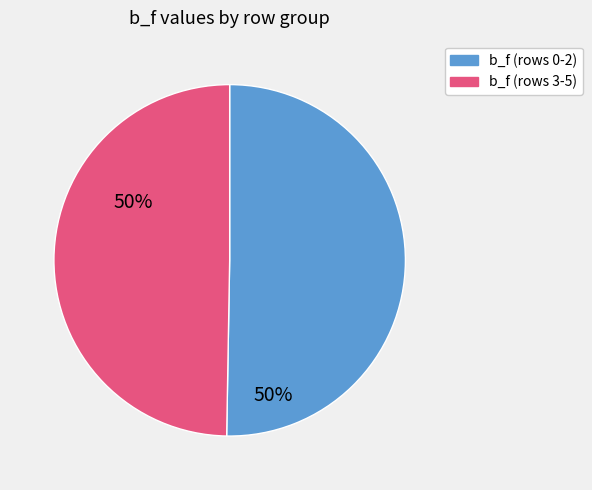

Is there a majority slice in this chart?

Yes